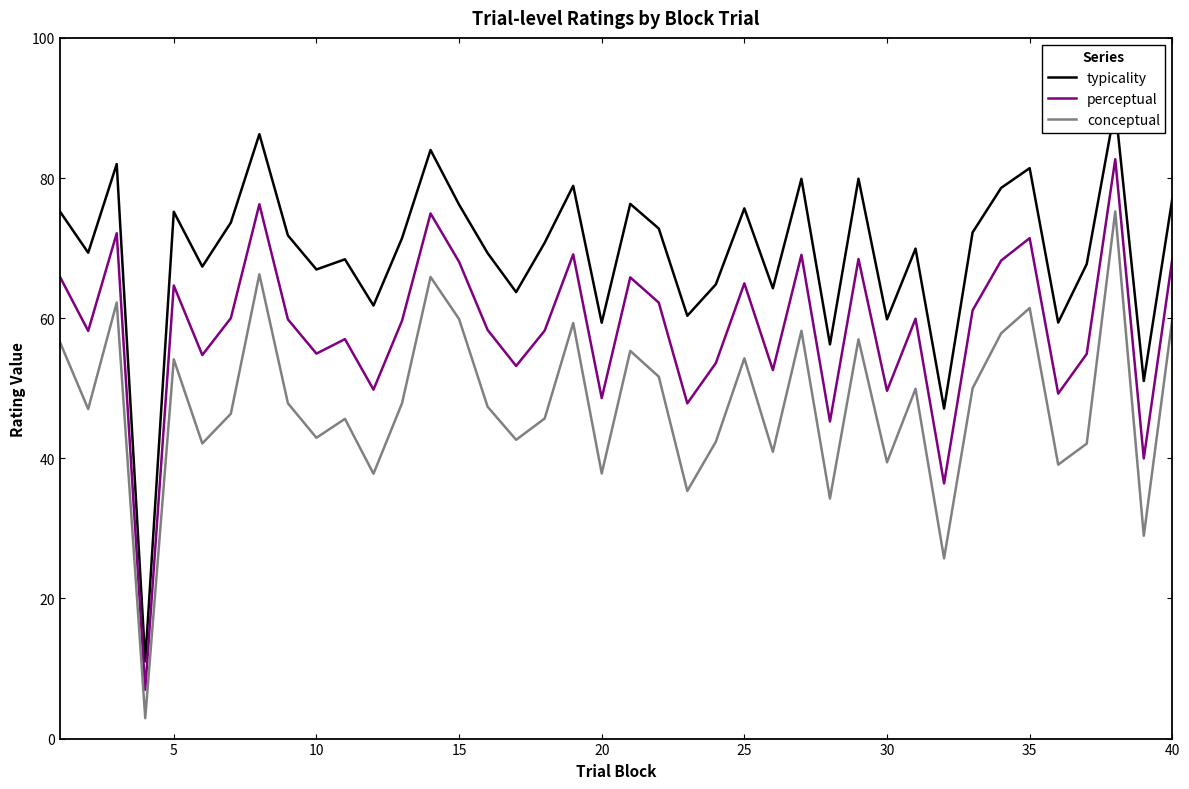

True or false: conceptual and perceptual intersect in this chart.

False